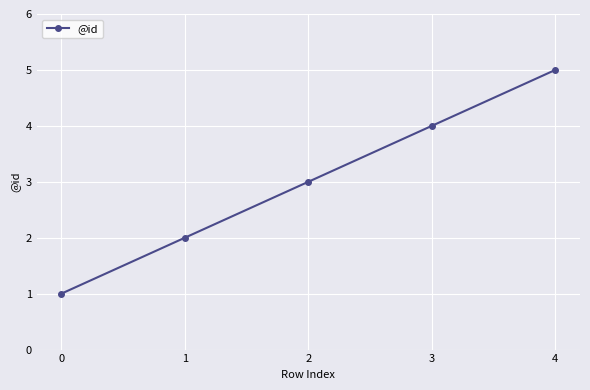

Is it true that the value at 4 is 5?

True